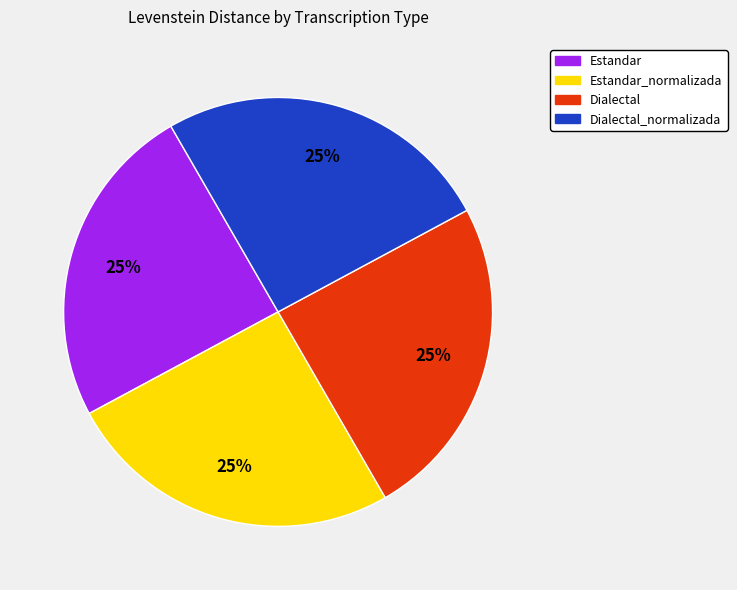

The Estandar slice represents 17% of the pie. True or false?

False